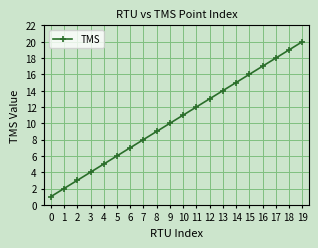

Which category has the highest value across all series?

19